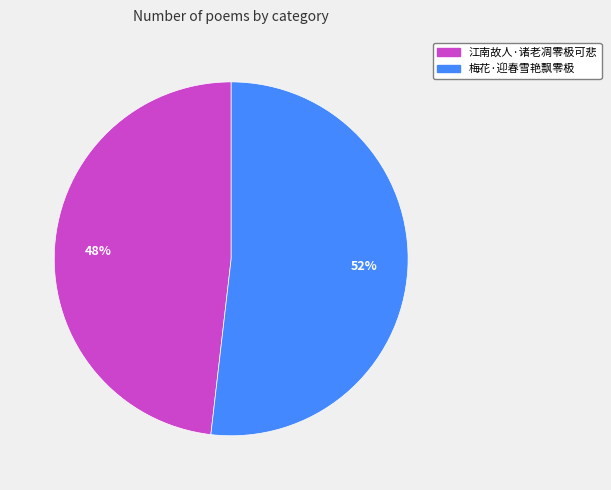

Which slice is the smallest?

江南故人·诸老凋零极可悲